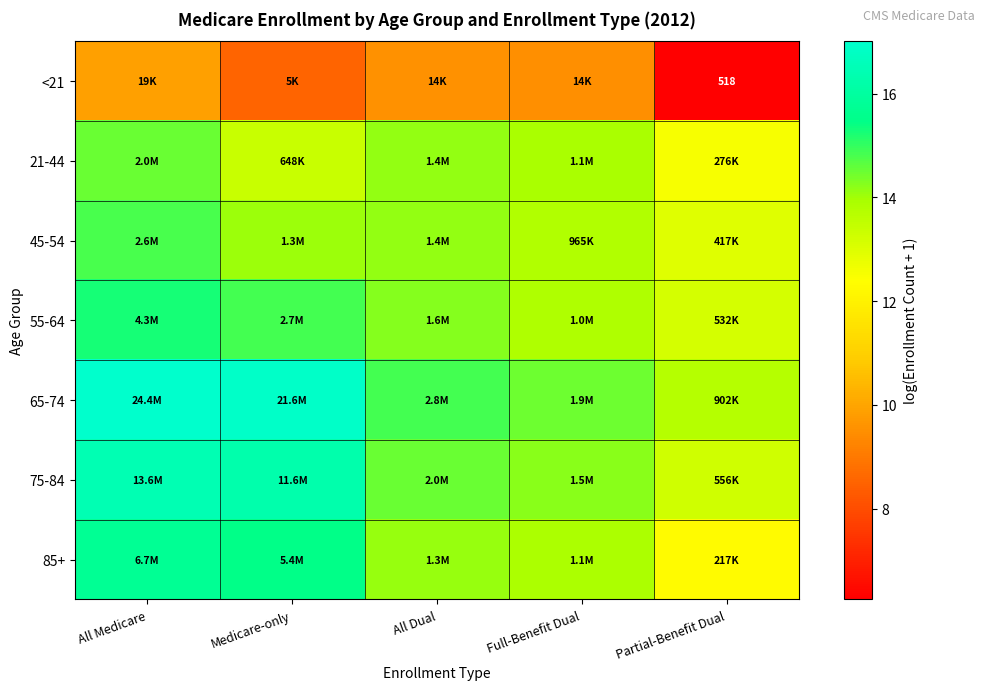

Where does the 55-64 series first go above 14?

All Medicare